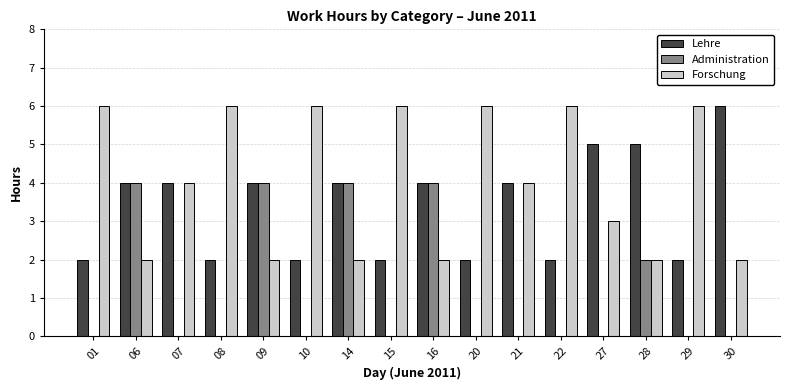

How many groups of bars are there?

16